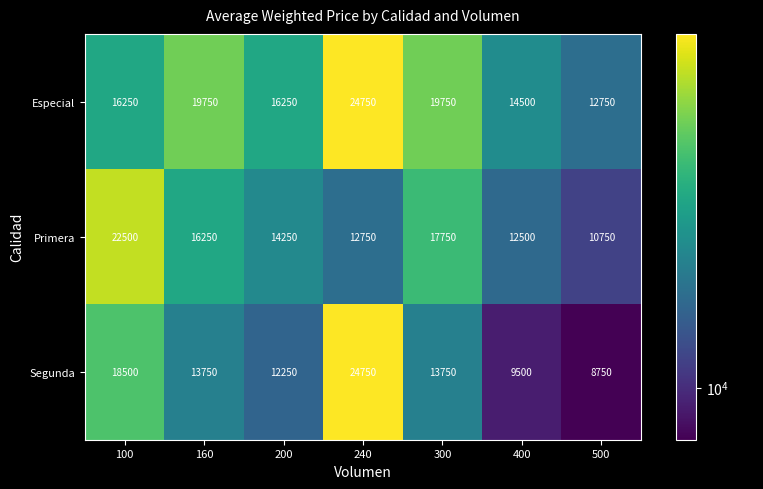

At which category does the chart reach its peak across all series?

240